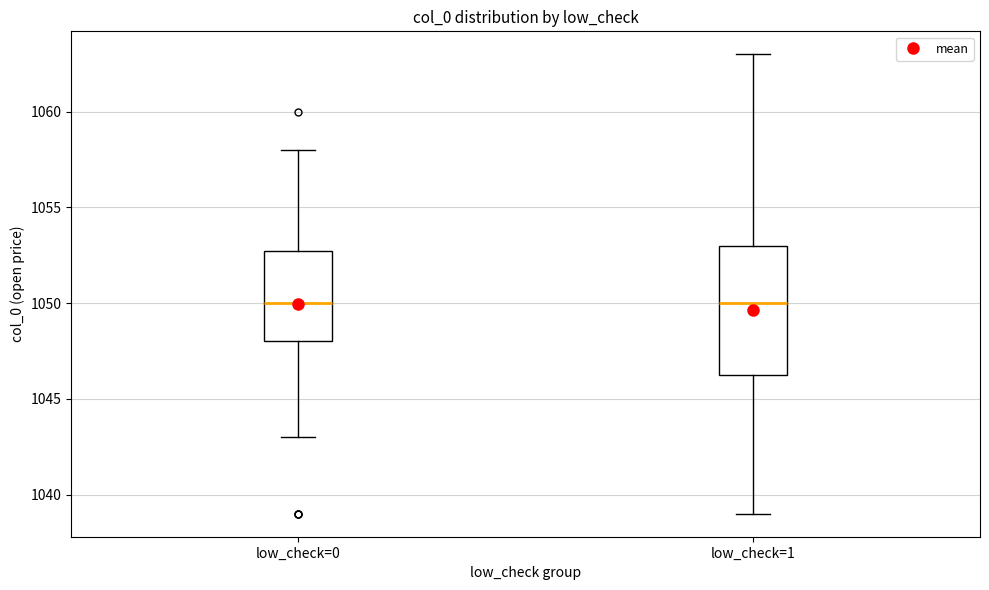

Reading left to right, read every box against the y-axis: the position of its median line, the range the box covers, and the ends of its whiskers. The values are not printed on the chart, so give them approximately, as read against the axis.

low_check=0: median 1050.0, box 1048.0 to 1053.0, whiskers 1043.0 to 1058.0
low_check=1: median 1050.0, box 1046.5 to 1053.0, whiskers 1039.0 to 1063.0